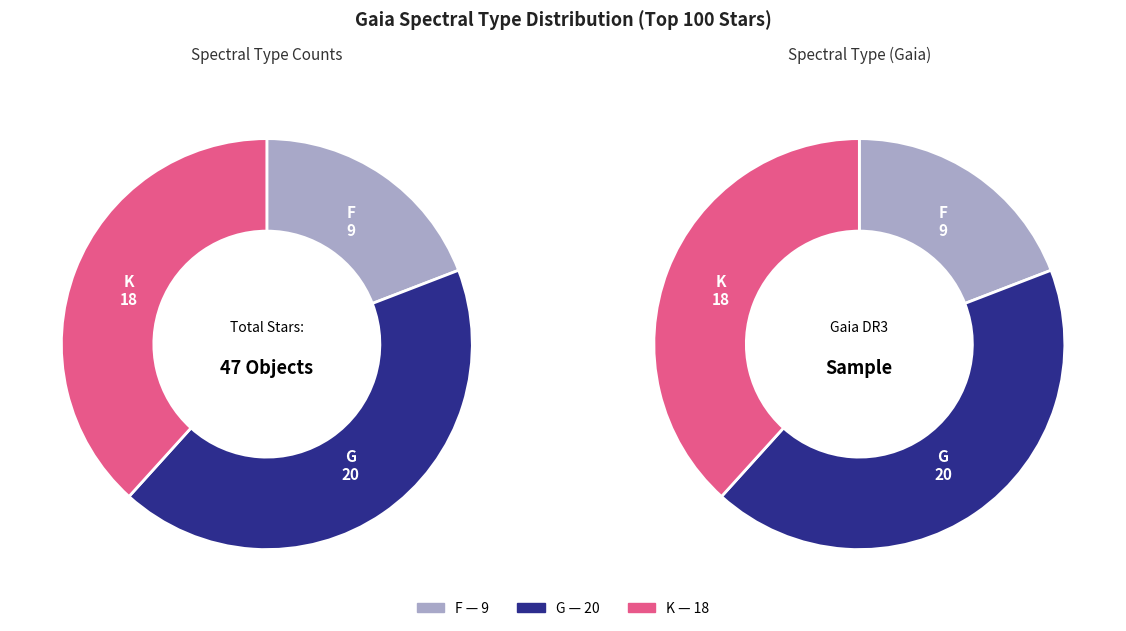

To the nearest percent, what is the average slice percentage?

33%